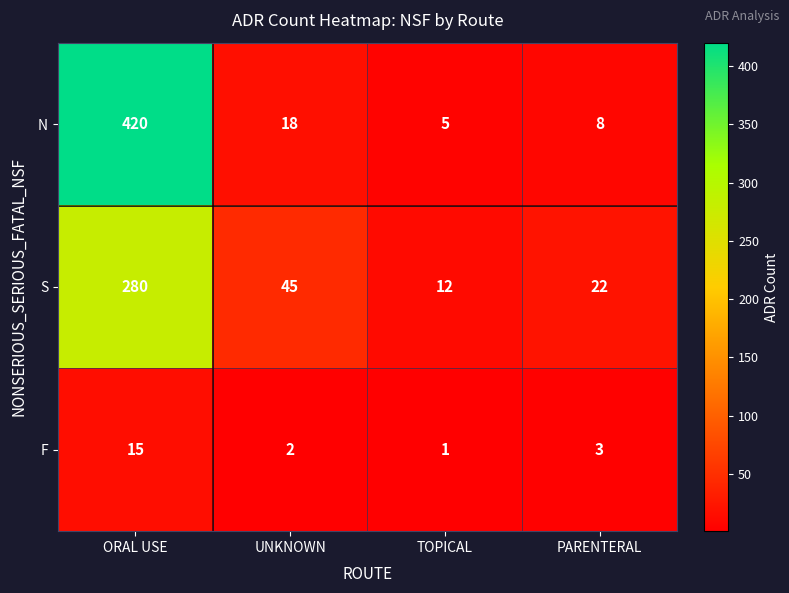

What is the total value across all series at PARENTERAL?

33